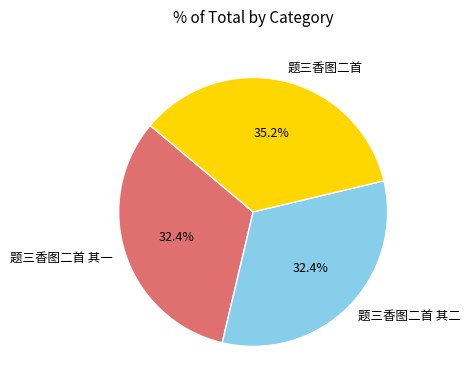

Which slice is the largest?

题三香图二首